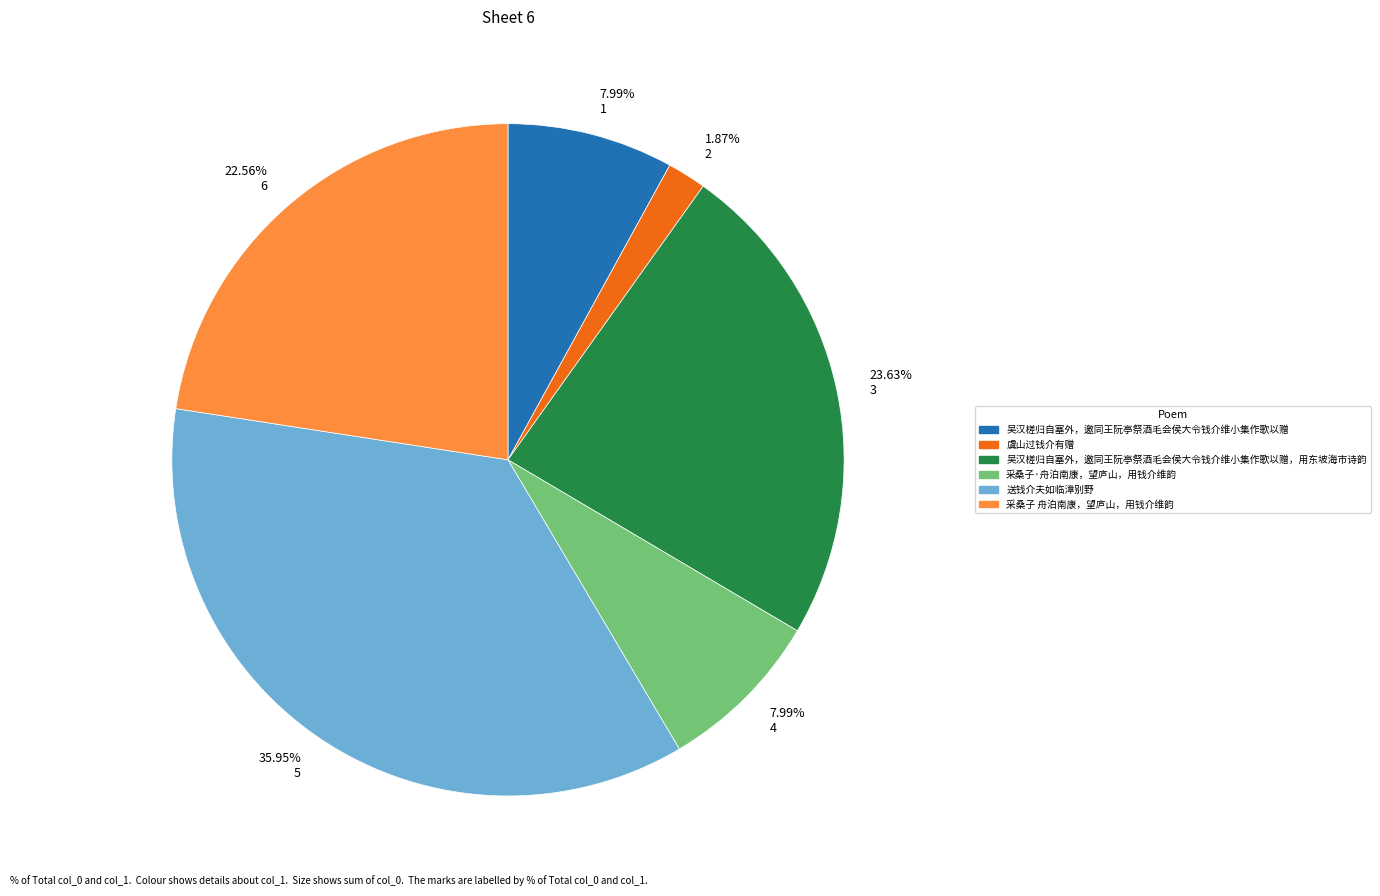

Count the number of slices in the pie.

6